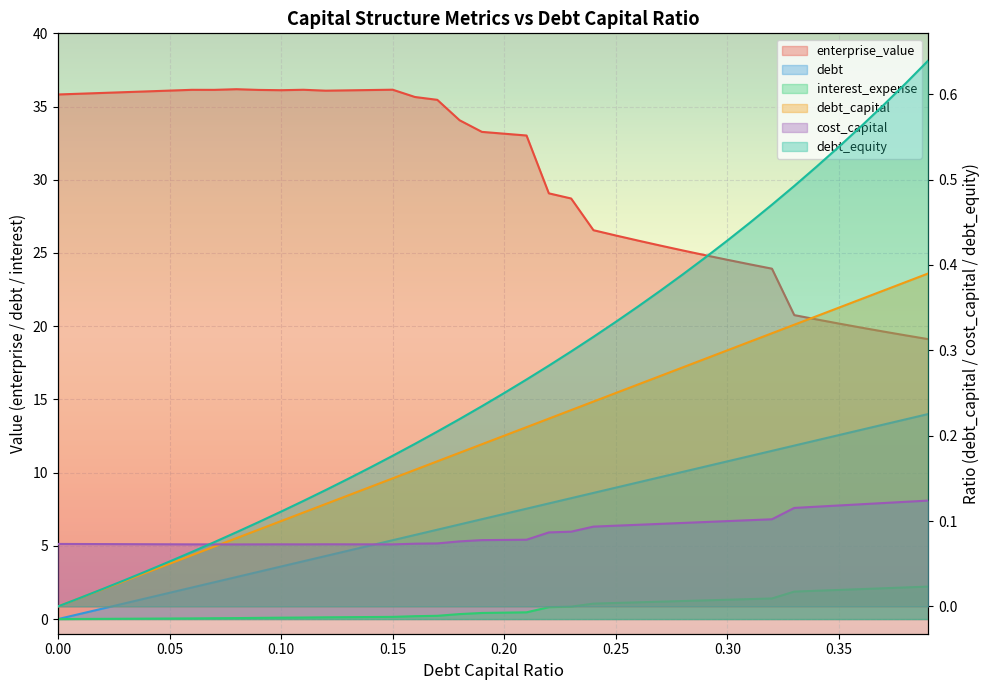

What is the label of the 2nd point from the left?

0.01